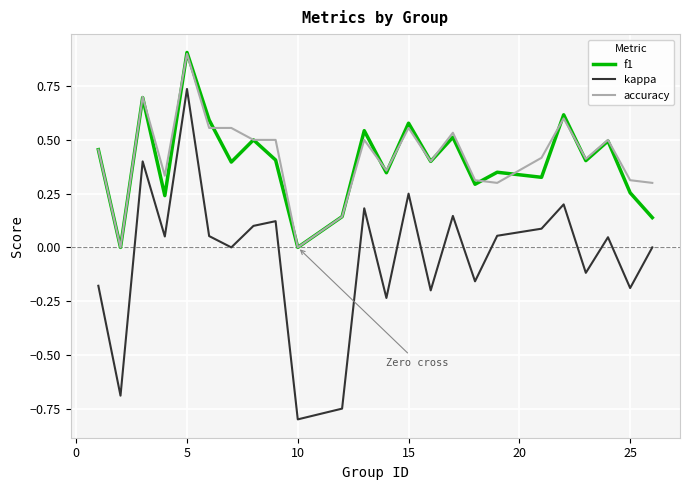

True or false: accuracy and kappa cross at least once.

False